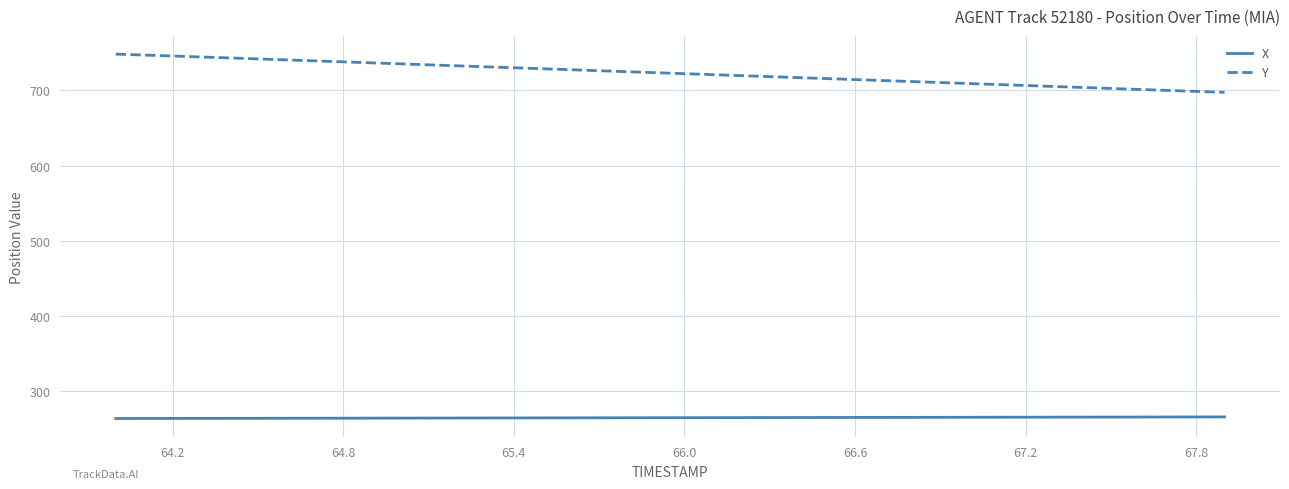

What is the minimum value for X?

263.5